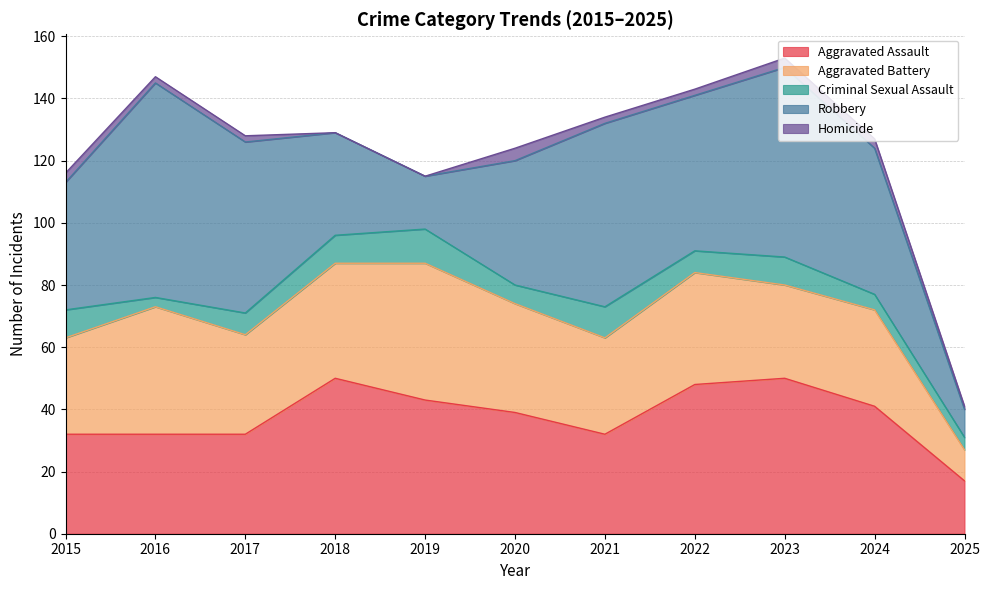

Rank the series by their maximum value, from highest to lowest.

Robbery, Aggravated Assault, Aggravated Battery, Criminal Sexual Assault, Homicide